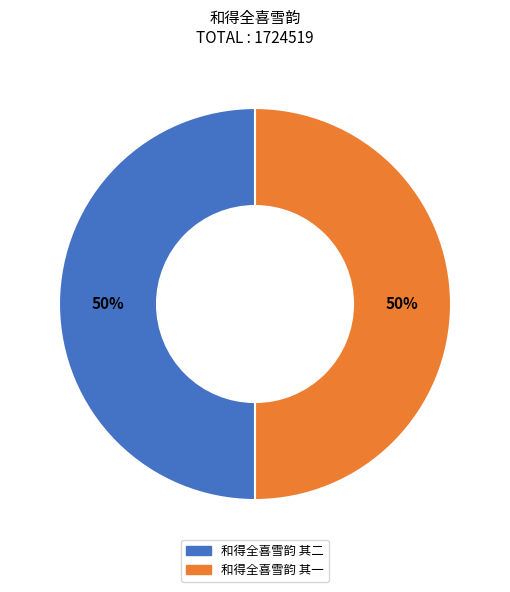

To the nearest percent, what is the average slice percentage?

50%